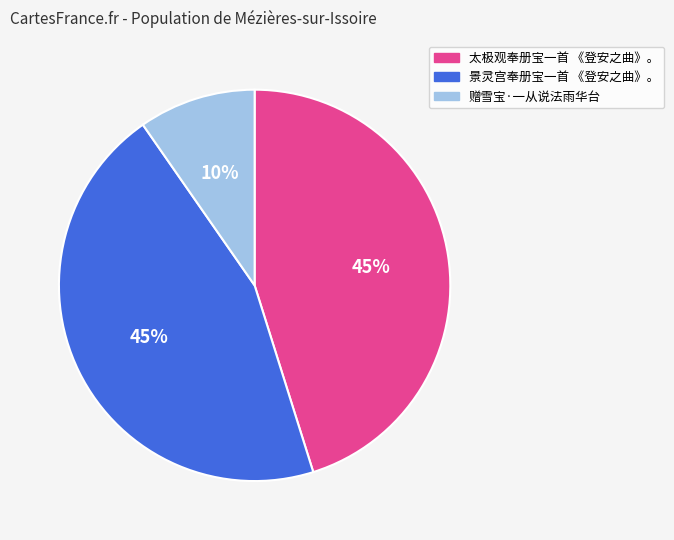

Approximately how many times larger is the value at 景灵宫奉册宝一首 《登安之曲》。 compared to 太极观奉册宝一首 《登安之曲》。?

1.0